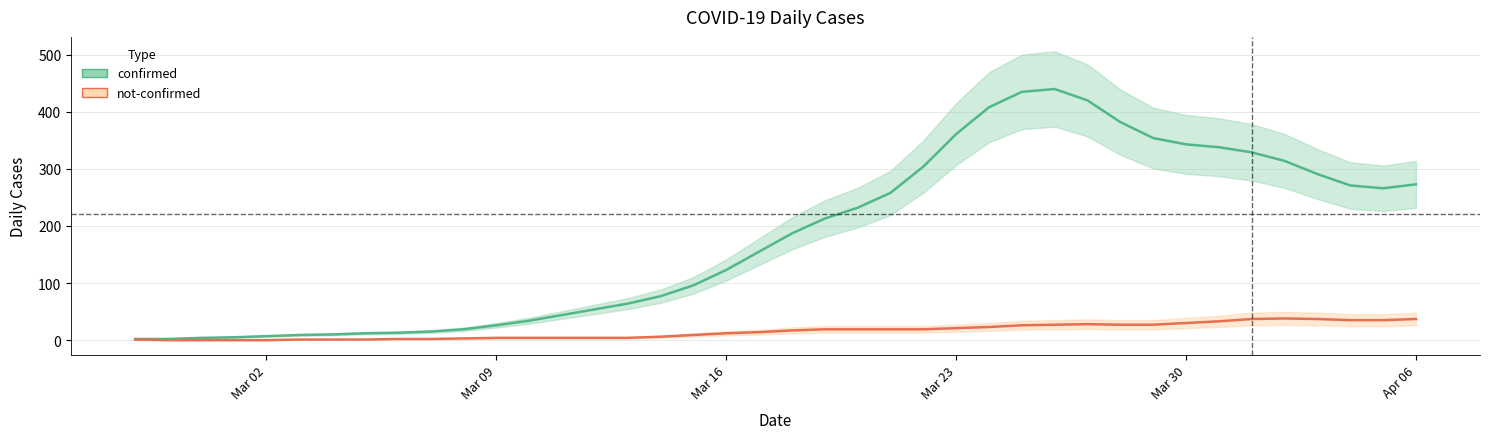

At how many categories does at least one series exceed 429?

5